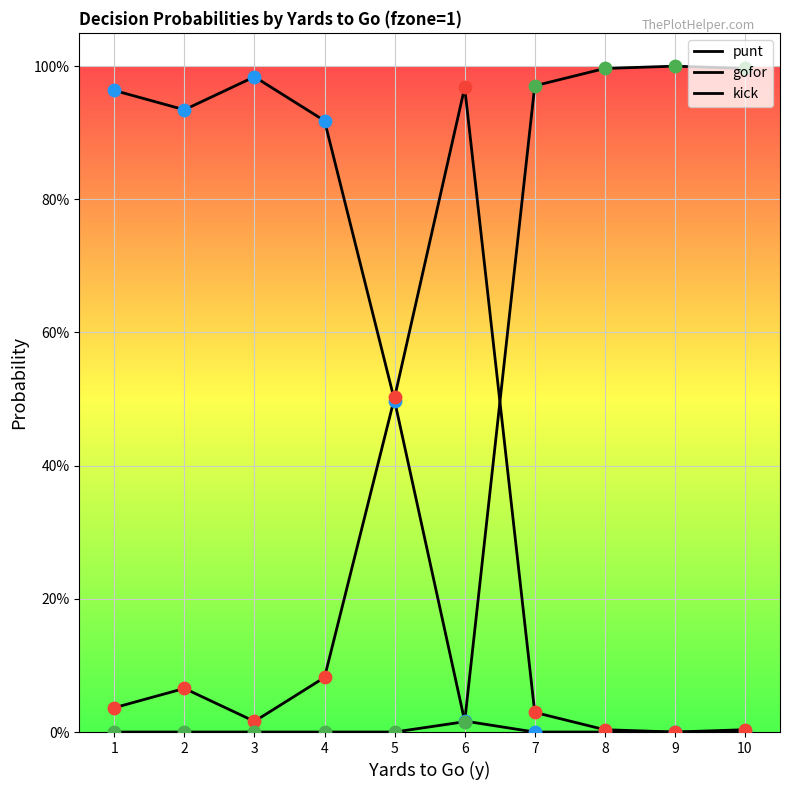

At which category is the sum across all series the highest?

1